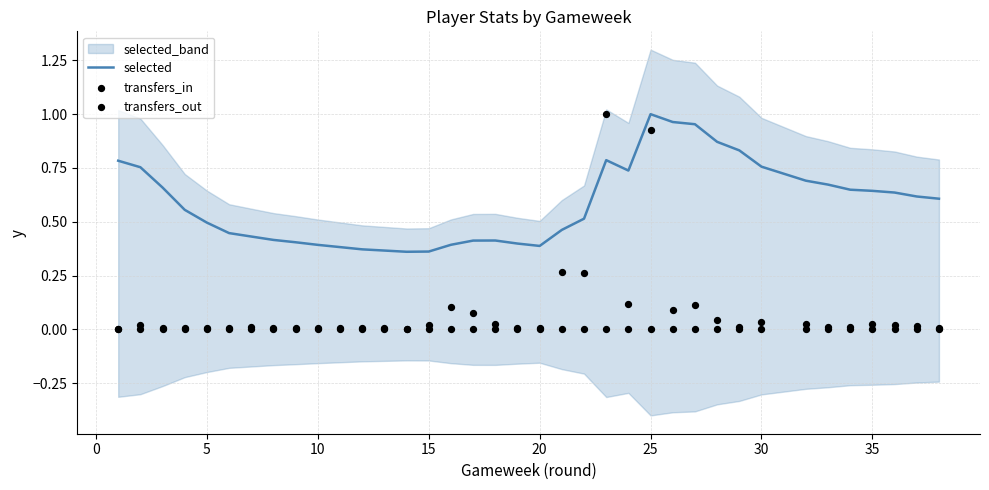

Is the value of selected at 21 greater than the value of transfers_out at 0?

Yes